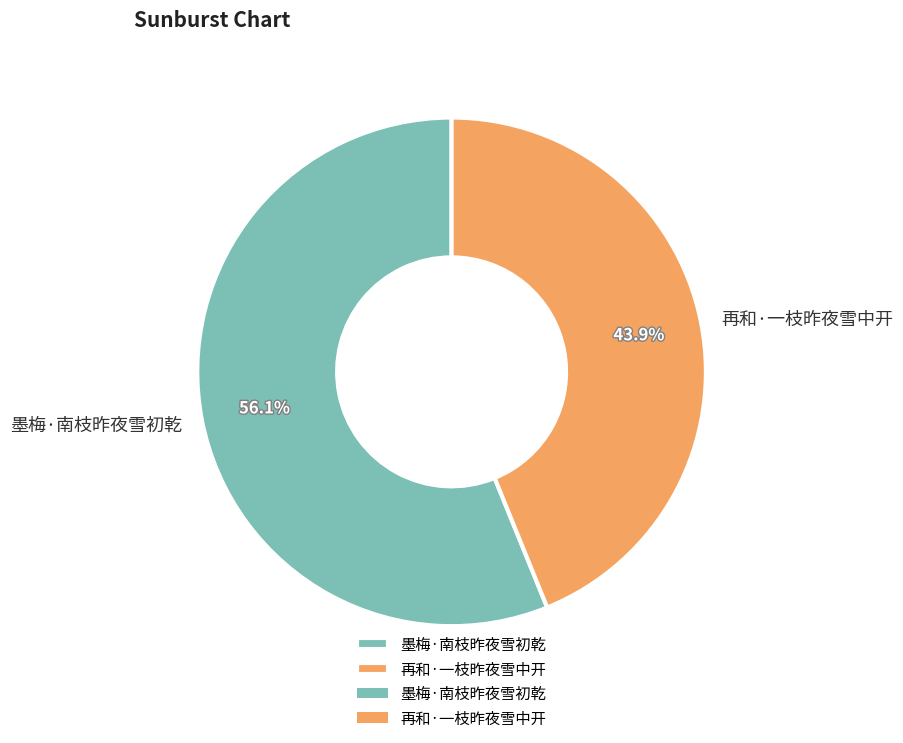

Rank the categories by value from highest to lowest.

墨梅·南枝昨夜雪初乾, 再和·一枝昨夜雪中开